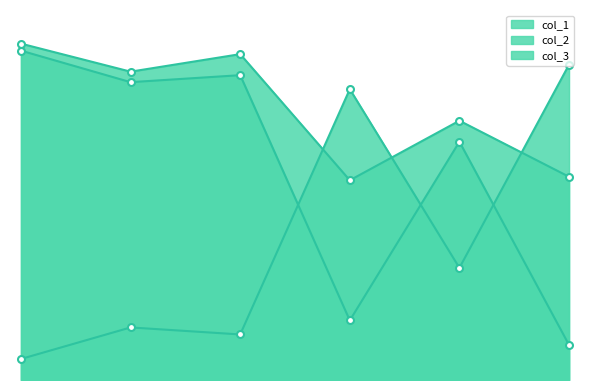

Does the chart have visible grid lines?

No